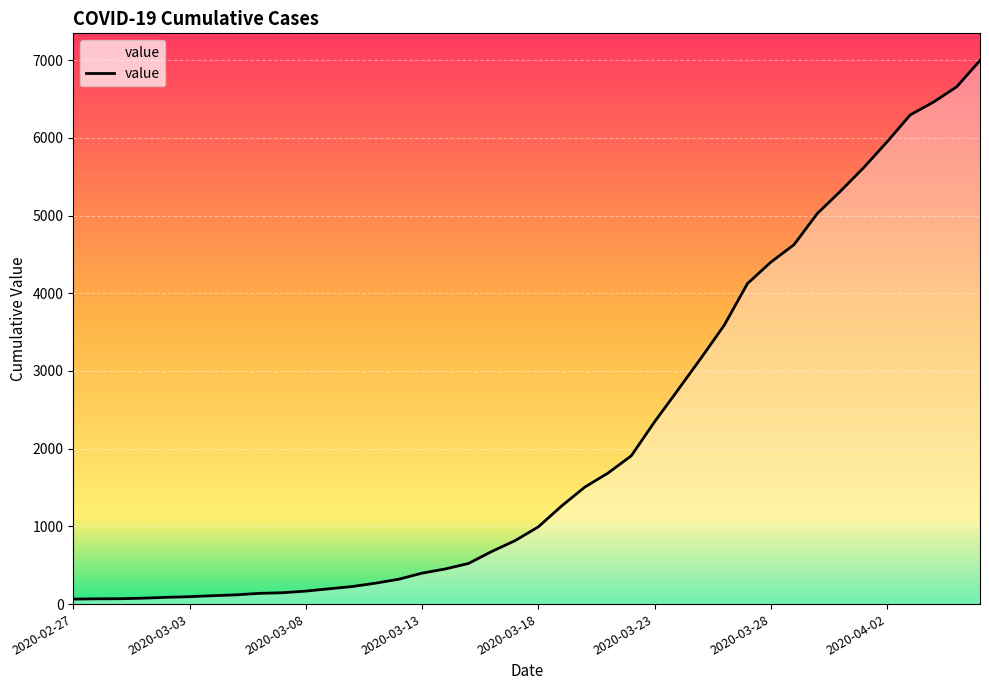

Does the chart display data point markers on the line(s)?

No